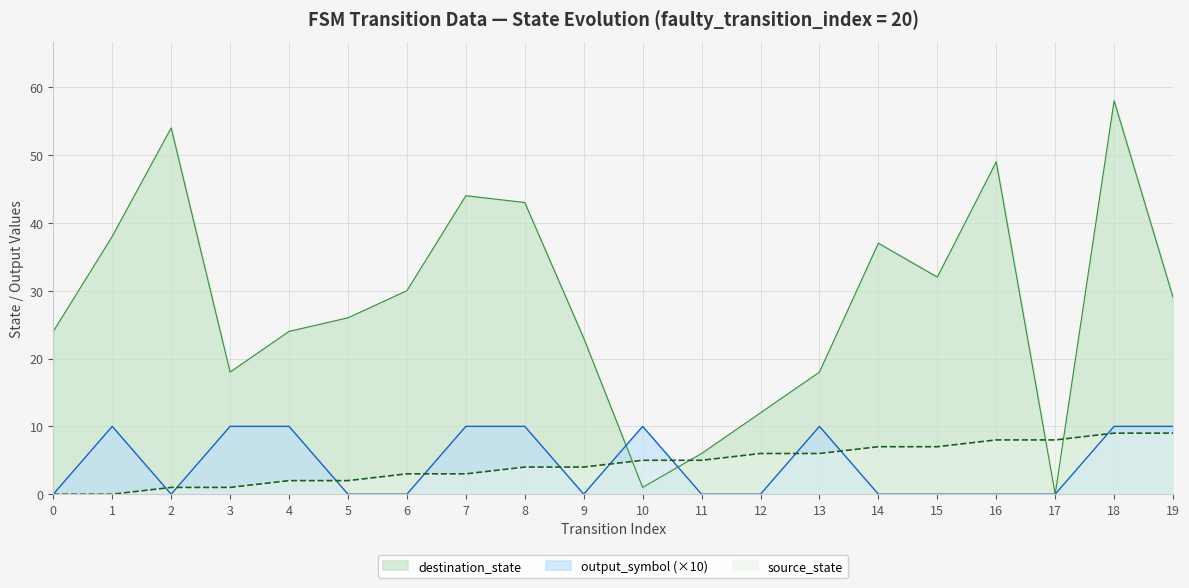

How many output_symbol values are between 0 and 10?

20